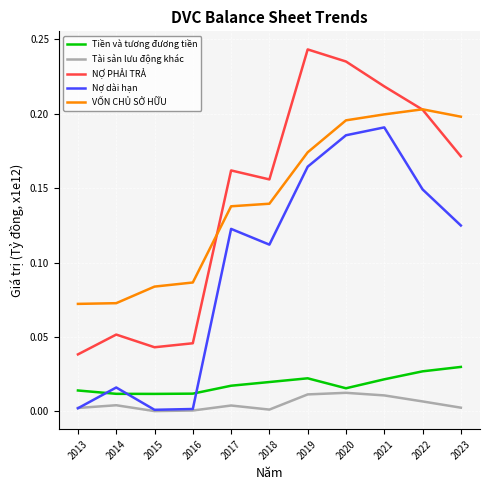

What is the total value across all series at 2019?

0.6